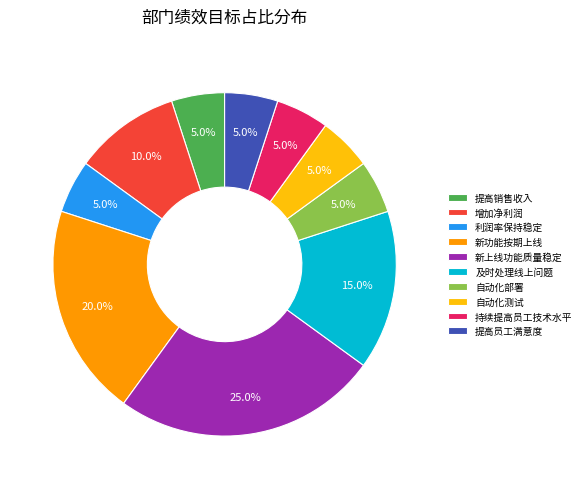

Do 提高员工满意度 and 新功能按期上线 together represent more than half of the pie?

No